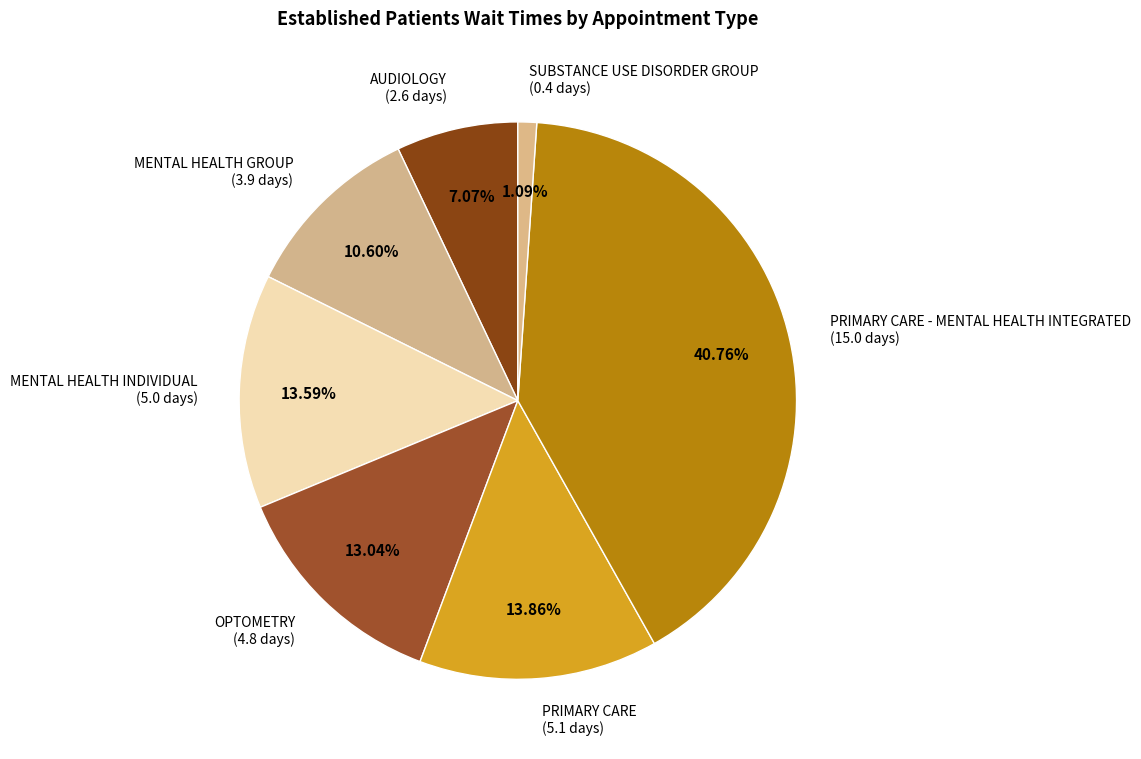

Between SUBSTANCE USE DISORDER GROUP (0.4 days) and MENTAL HEALTH GROUP (3.9 days), which is larger?

MENTAL HEALTH GROUP (3.9 days)